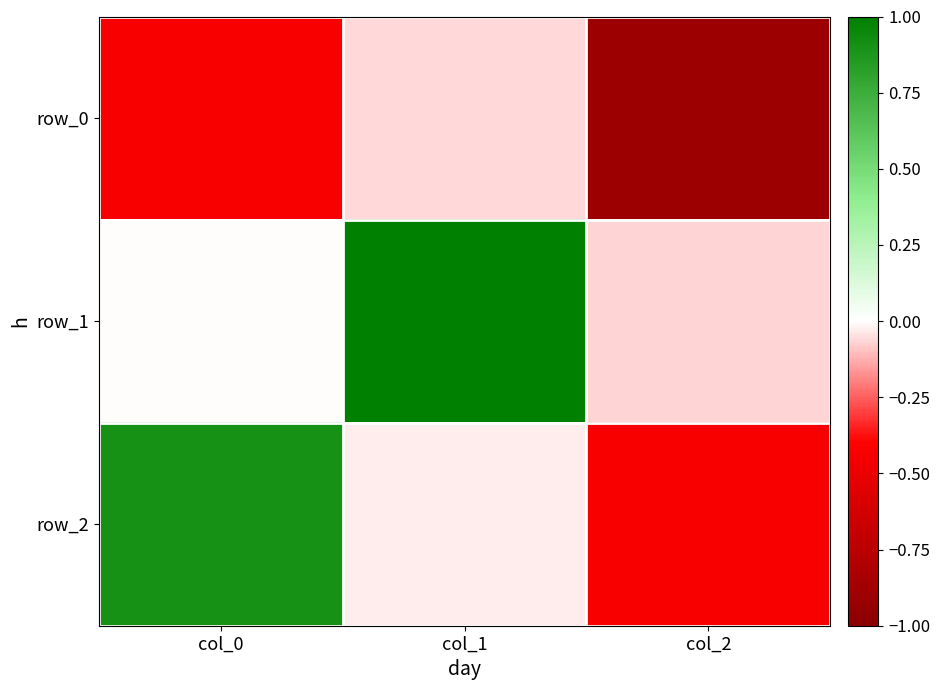

At which label is row_2 closest to 0?

col_1